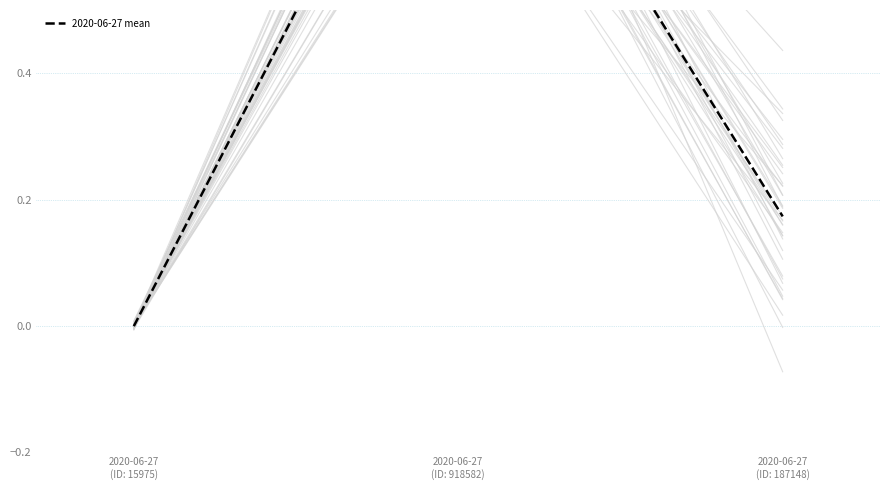

Reading left to right, extract all data points from this chart.

2020-06-27
(ID: 15975)=-0.0	2020-06-27
(ID: 918582)=1.0	2020-06-27
(ID: 187148)=0.2